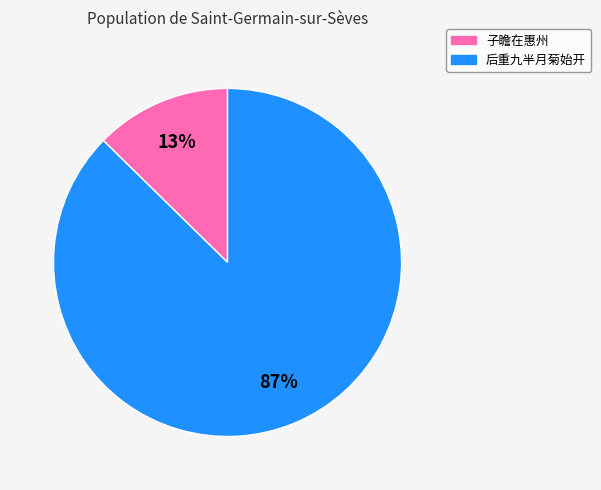

To the nearest percent, what portion does 后重九半月菊始开 represent?

87%